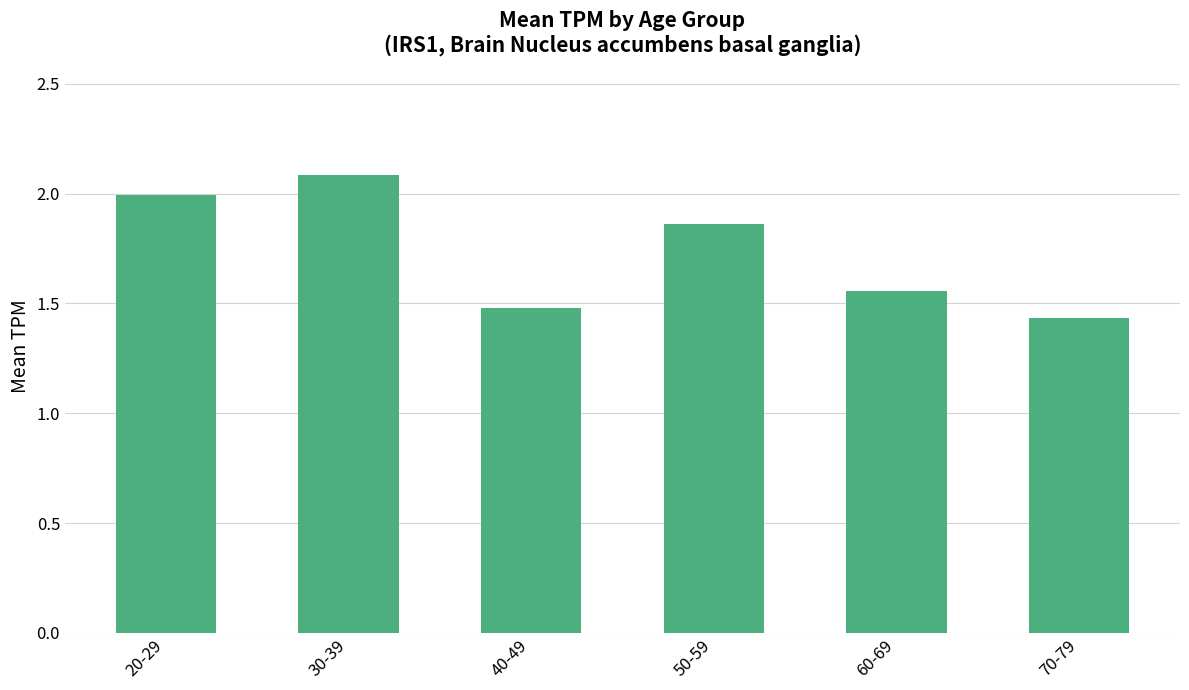

What is the difference between the values at 50-59 and 60-69?

0.3